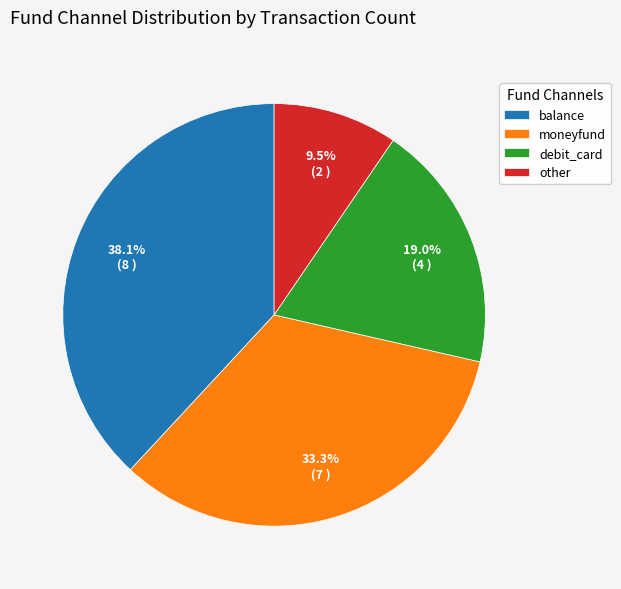

What percentage is the debit_card slice, to the nearest percent?

19%